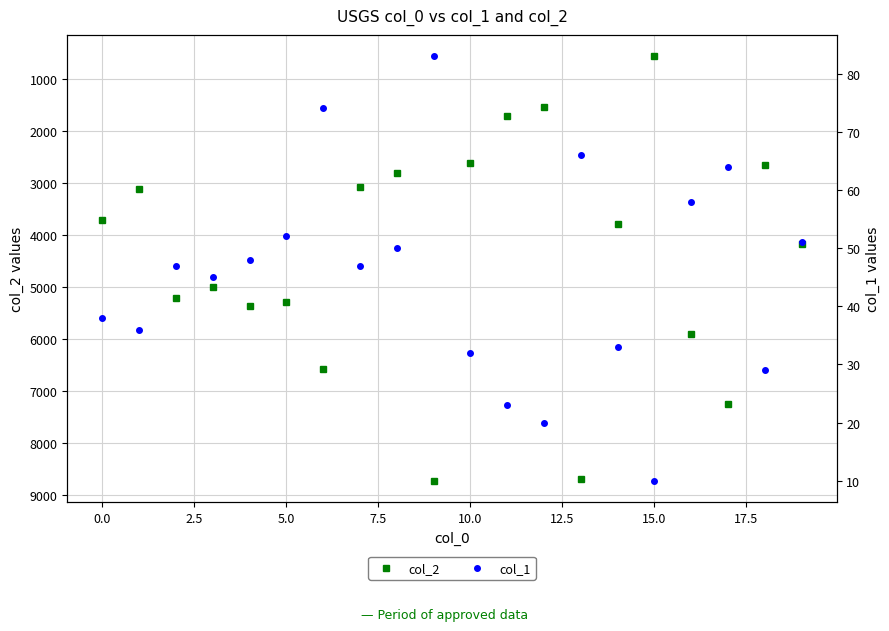

How many interior local valleys does the col_1 series have?

6